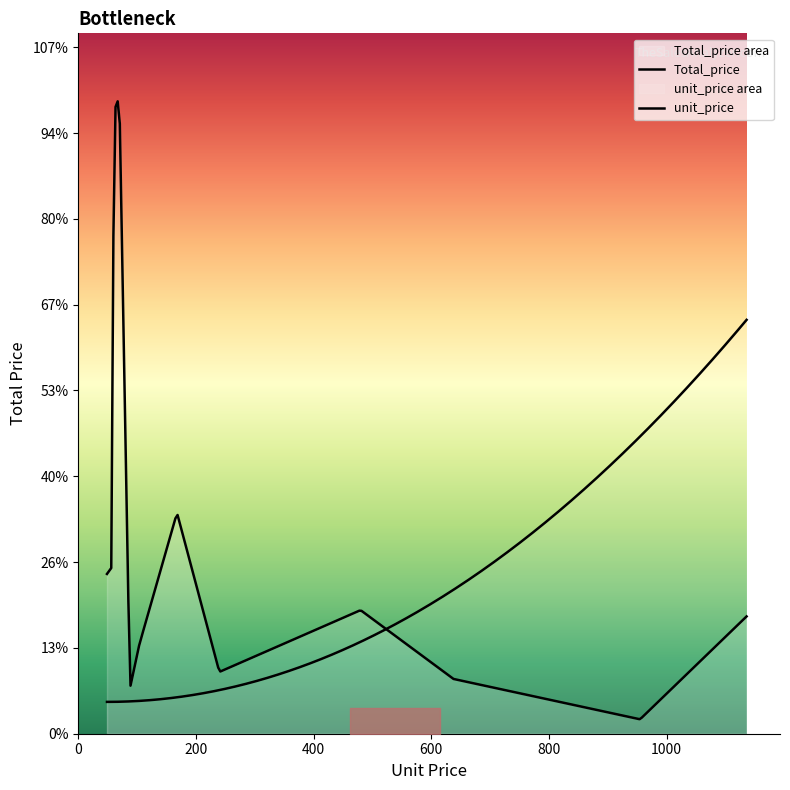

How many lines are shown in the chart?

2